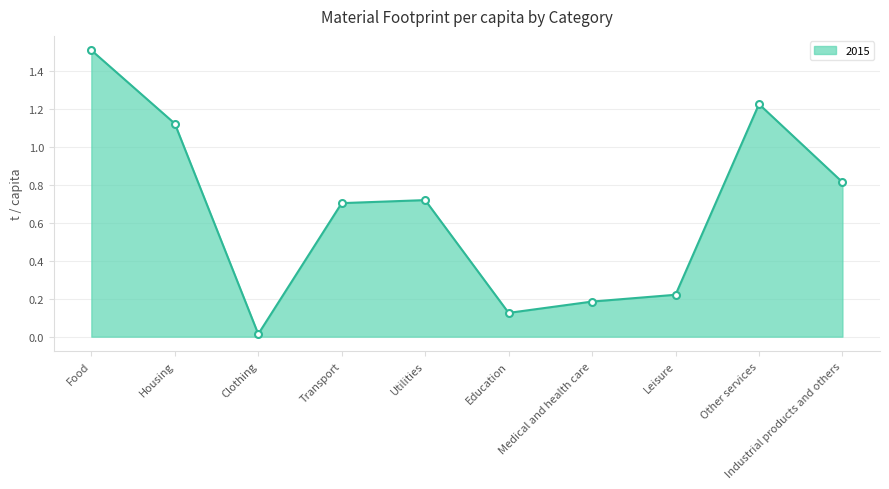

What is the difference between the maximum and minimum values?

1.5